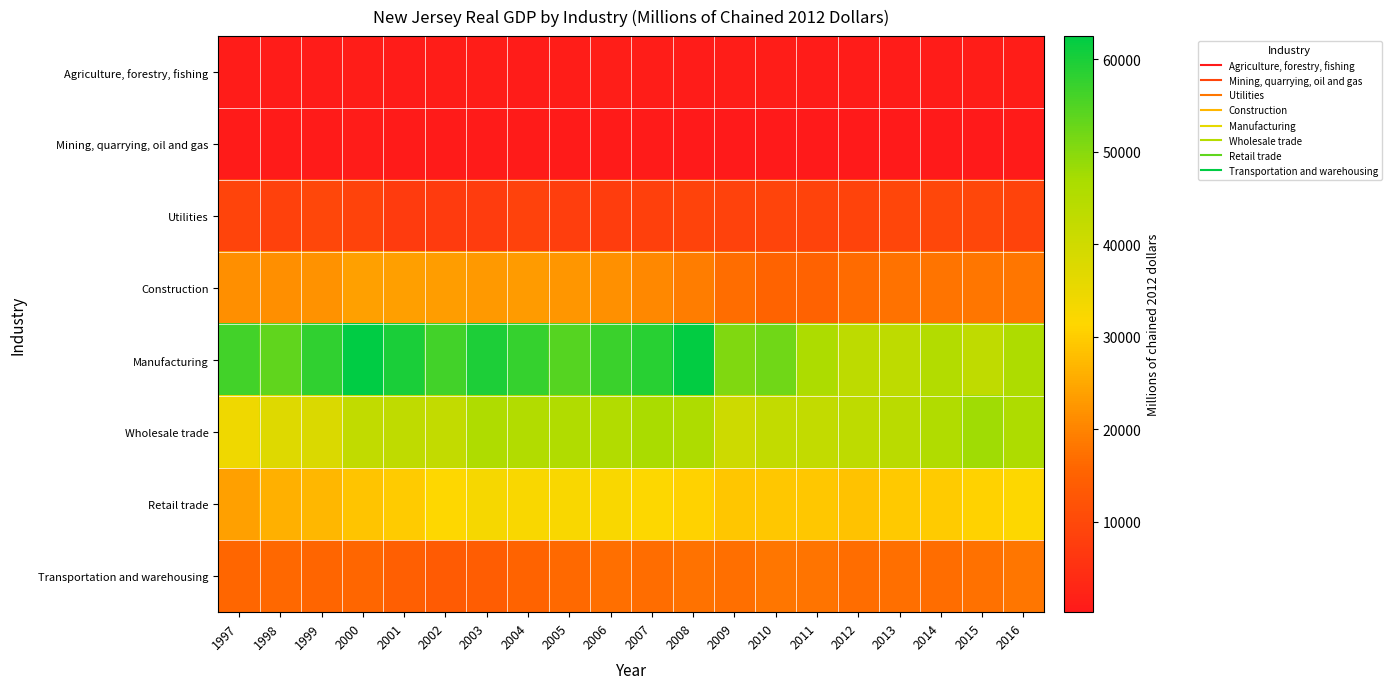

What is the total value across all series at 2004?

184000.3